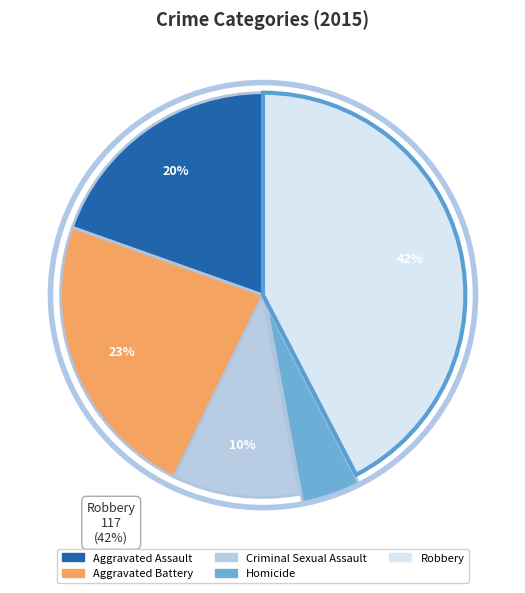

How many segments does this pie chart have?

5